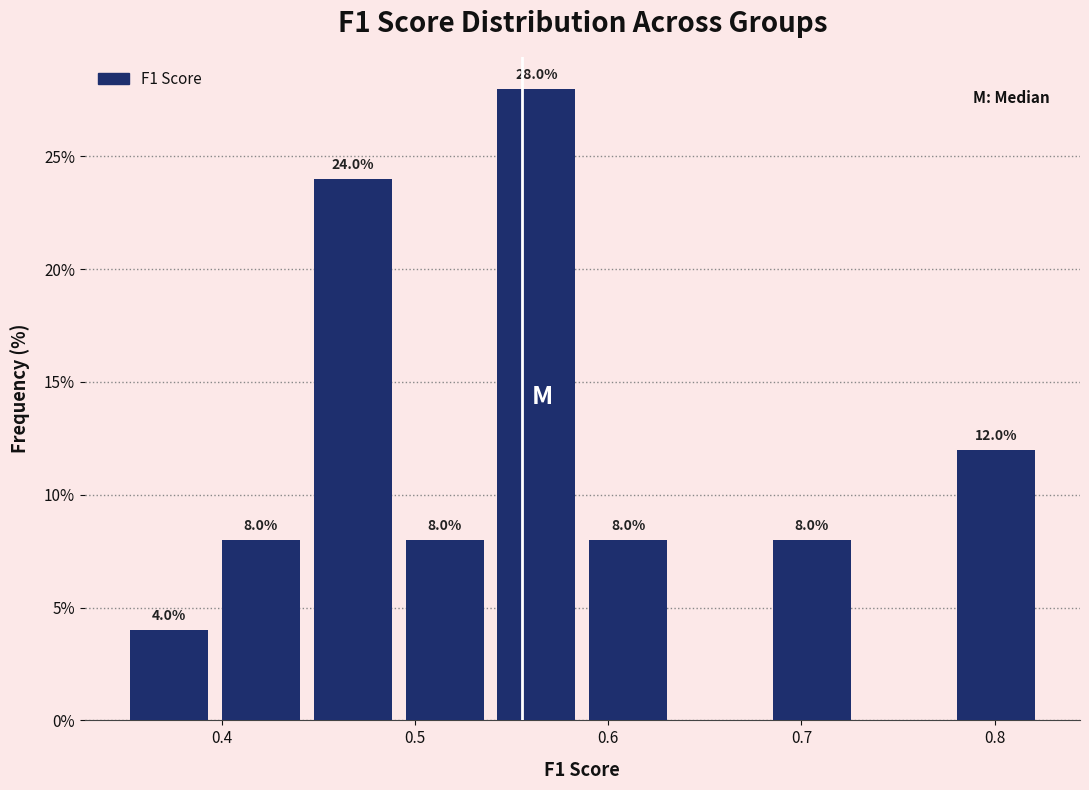

Over which range of the x-axis is the bar tallest?

0.54 to 0.59